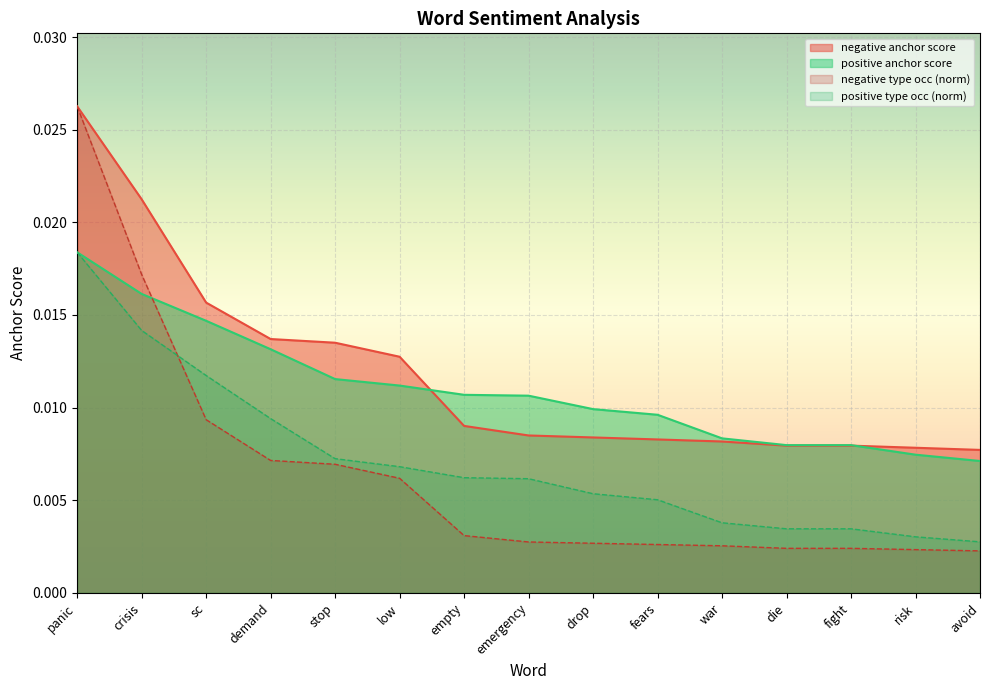

What position from the right is low?

10